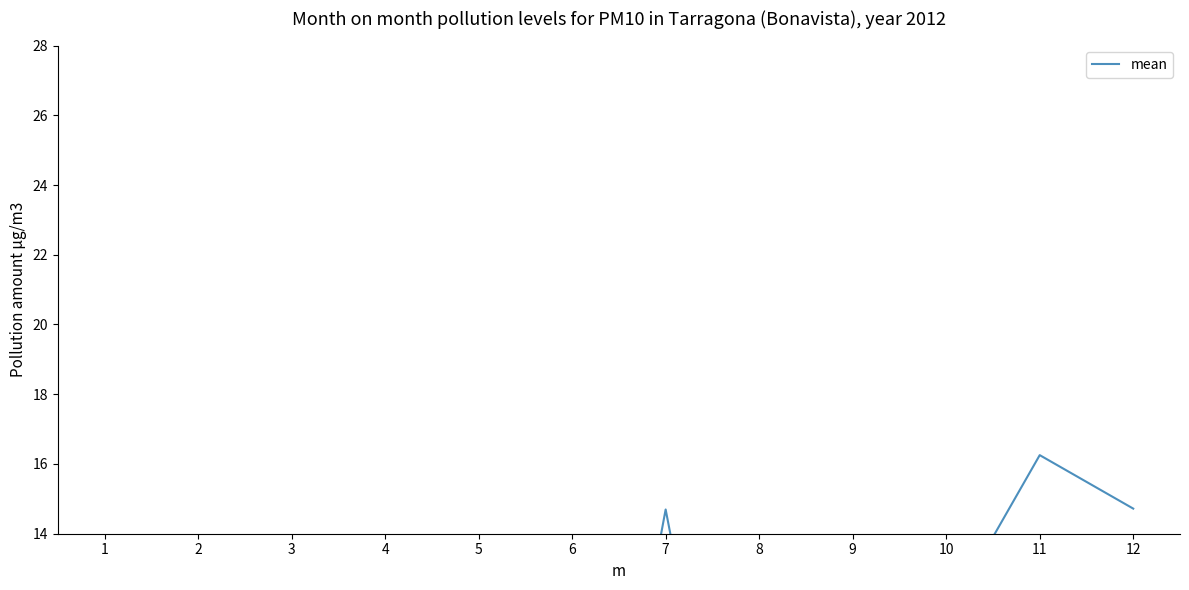

What is the value of the 4th point from the left?

0.3